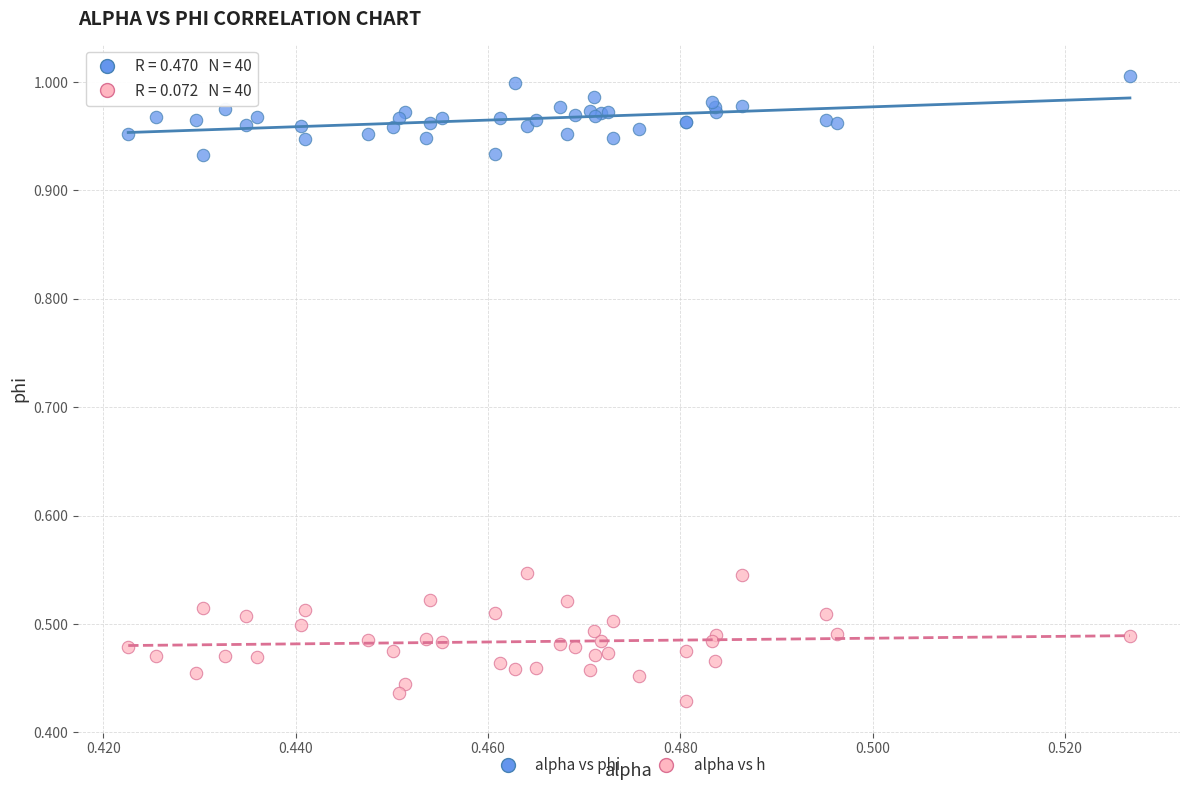

Which series contains the highest Y value?

alpha vs phi